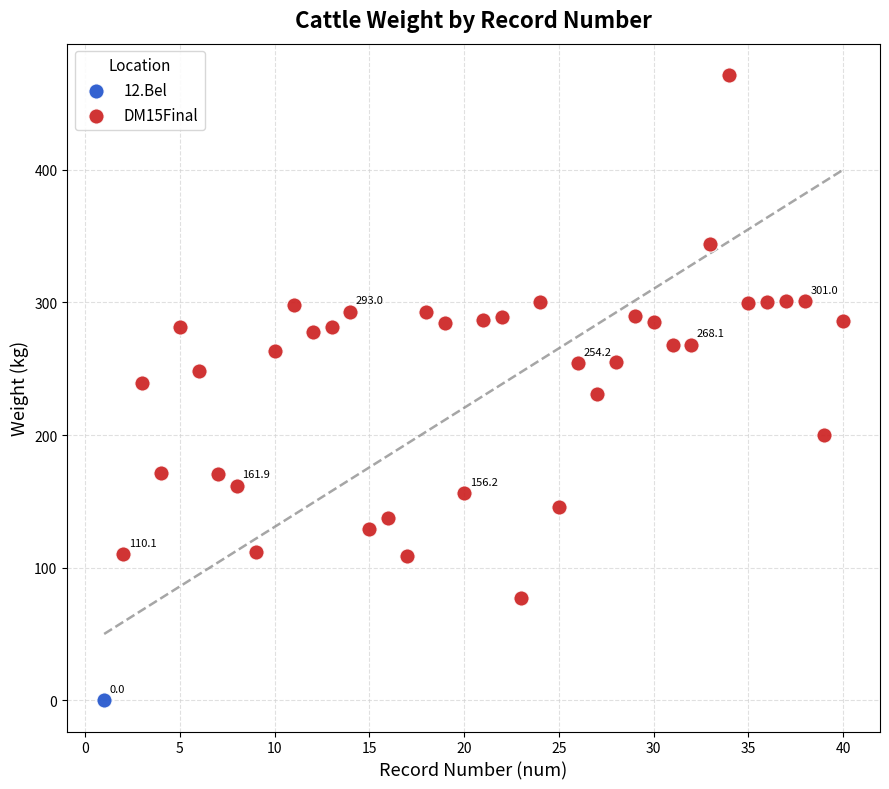

What are all the series names shown in the legend?

12.Bel, DM15Final